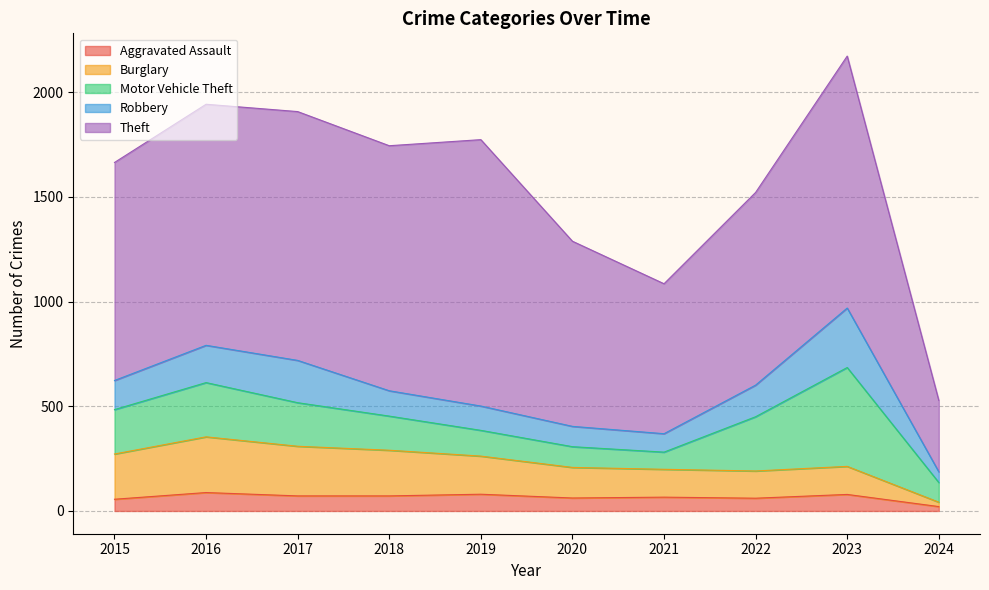

Reading left to right, transcribe all the data shown in this chart.

Aggravated Assault: 56	88	72	72	80	62	66	61	79	21
Burglary: 216	266	237	218	182	146	133	130	134	21
Motor Vehicle Theft: 212	259	208	163	123	99	82	259	472	94
Robbery: 139	178	202	121	116	97	88	151	284	51
Theft: 1041	1151	1188	1170	1272	884	716	920	1203	341